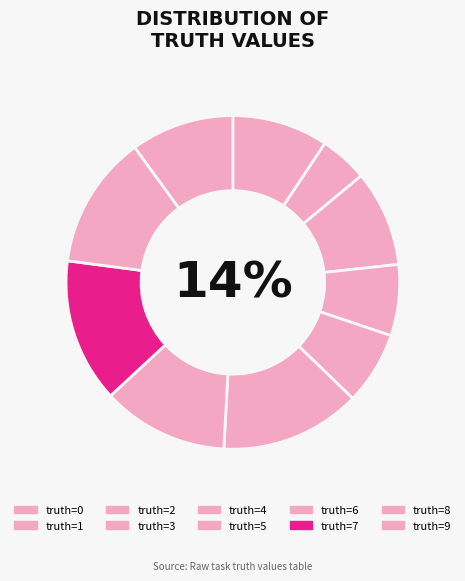

What is the change in value from 5 to 9?

-21